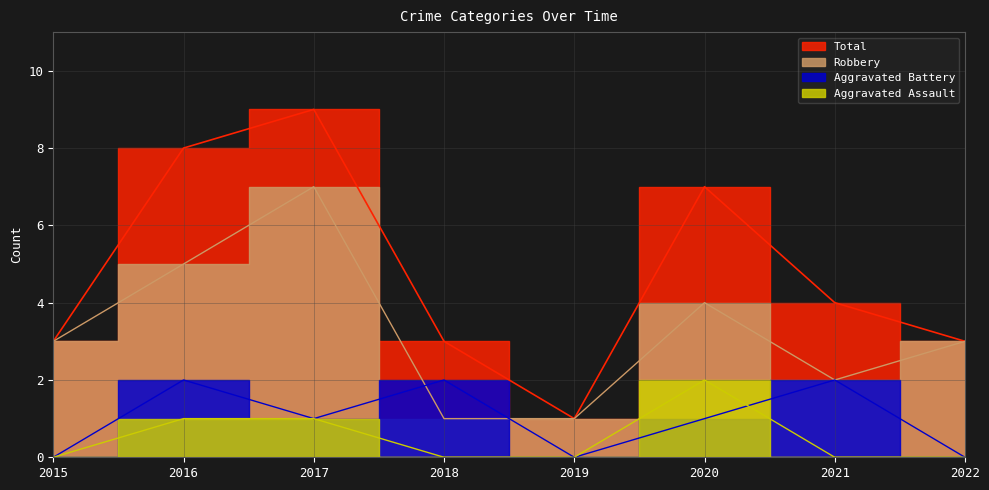

True or false: Robbery has a value of 0 at 2018.

False